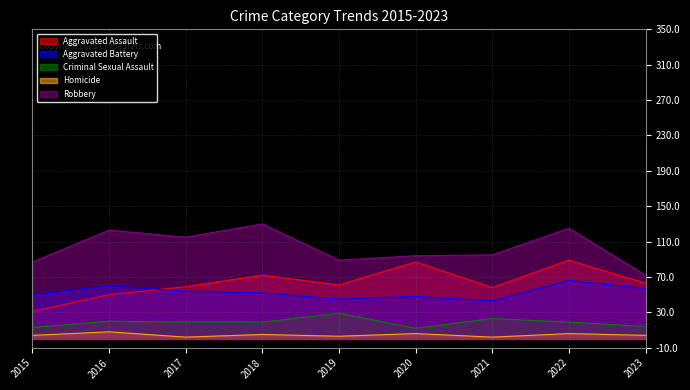

At how many categories does at least one series exceed 57?

9